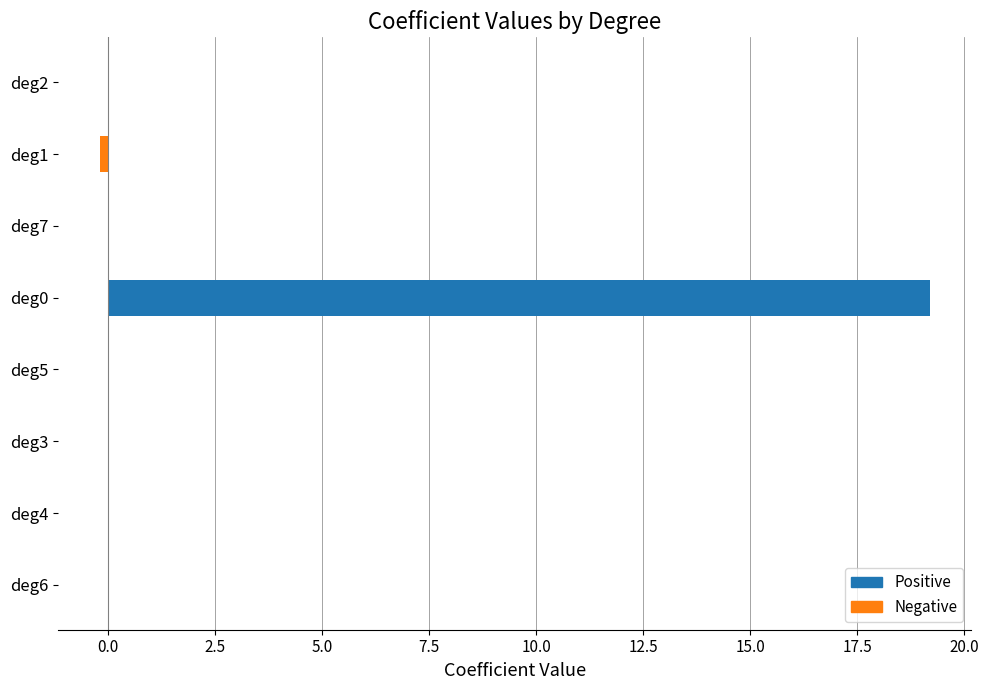

How many data points does each series have?

8